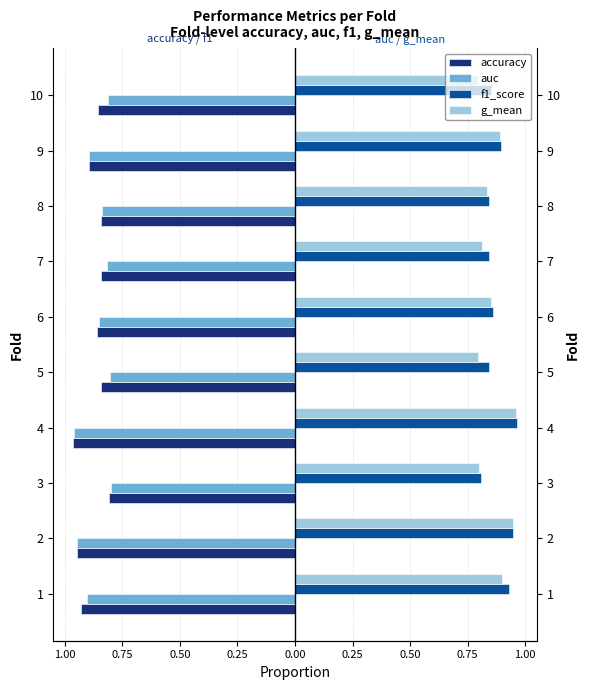

Which series has the widest spread of values?

g_mean